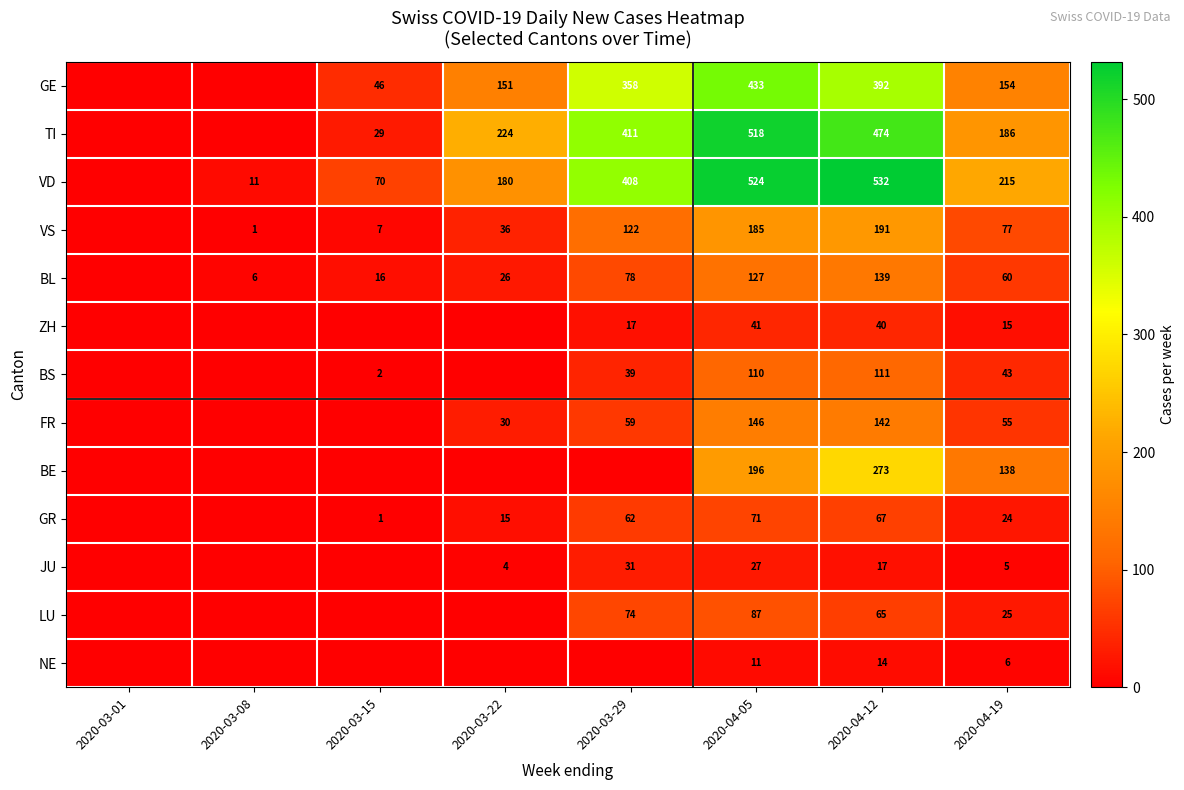

The VS series shows 134 at 2020-04-19. True or false?

False